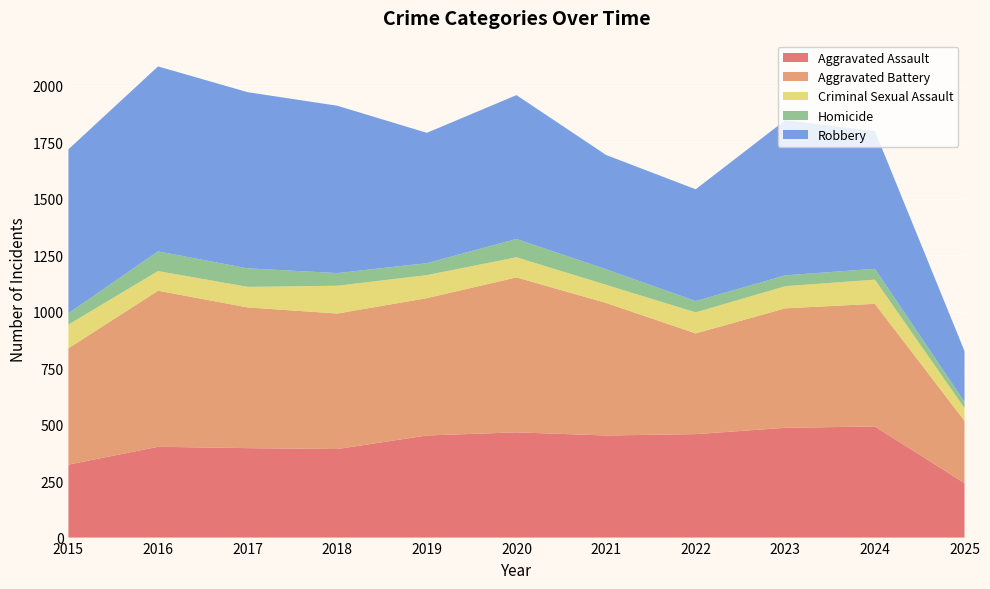

Reading left to right, what are all the values shown in this chart?

Aggravated Assault: 323	402	396	392	452	466	452	458	486	492	241
Aggravated Battery: 515	691	623	600	608	686	587	446	529	543	276
Criminal Sexual Assault: 105	87	91	123	102	89	80	93	98	107	56
Homicide: 50	87	82	56	53	81	69	50	48	48	28
Robbery: 726	819	780	741	577	637	506	495	687	610	225